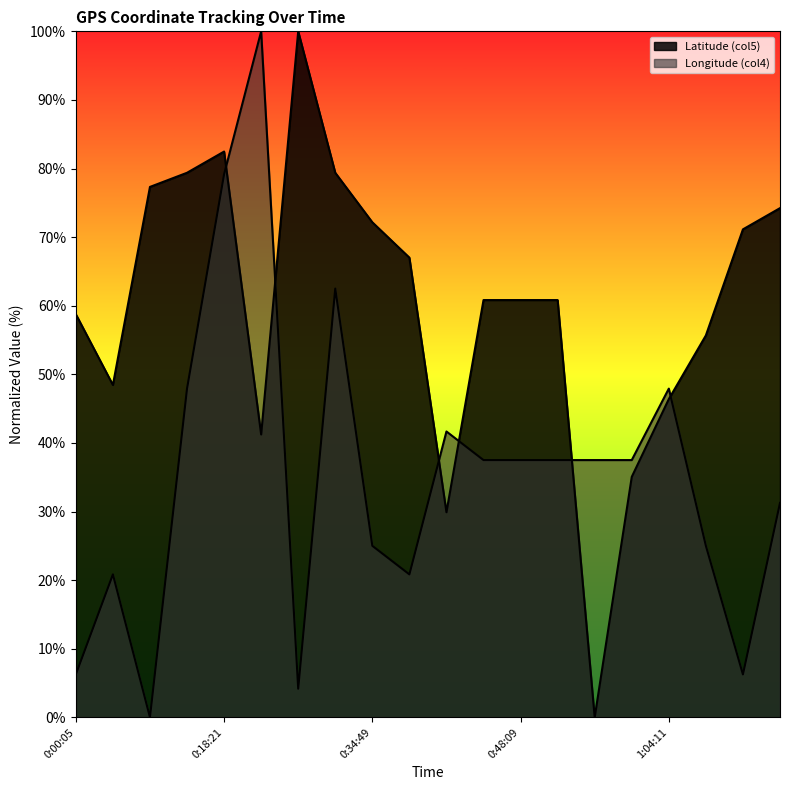

Is the value of Latitude (col5) at 0:43:08 greater than the value of Longitude (col4) at 0:18:21?

No